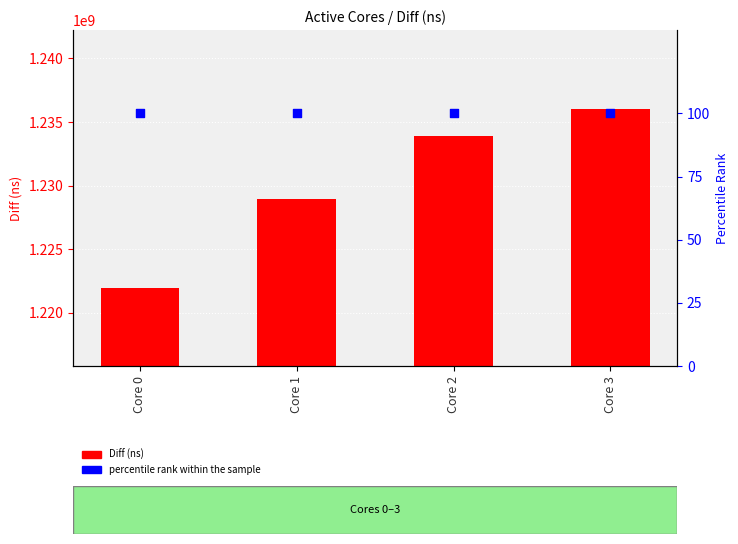

What are all the series names shown in the legend?

Diff (ns), percentile rank within the sample